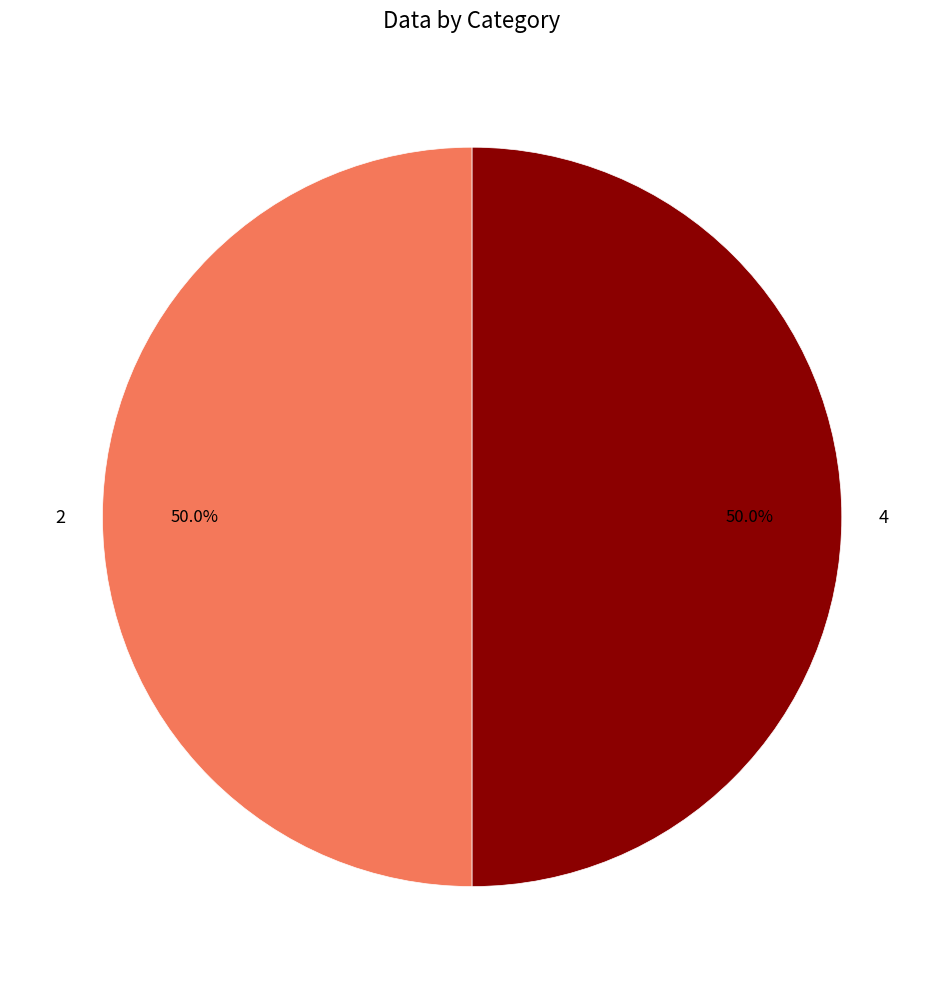

To the nearest percent, what is the combined percentage of 4 and 2?

100%